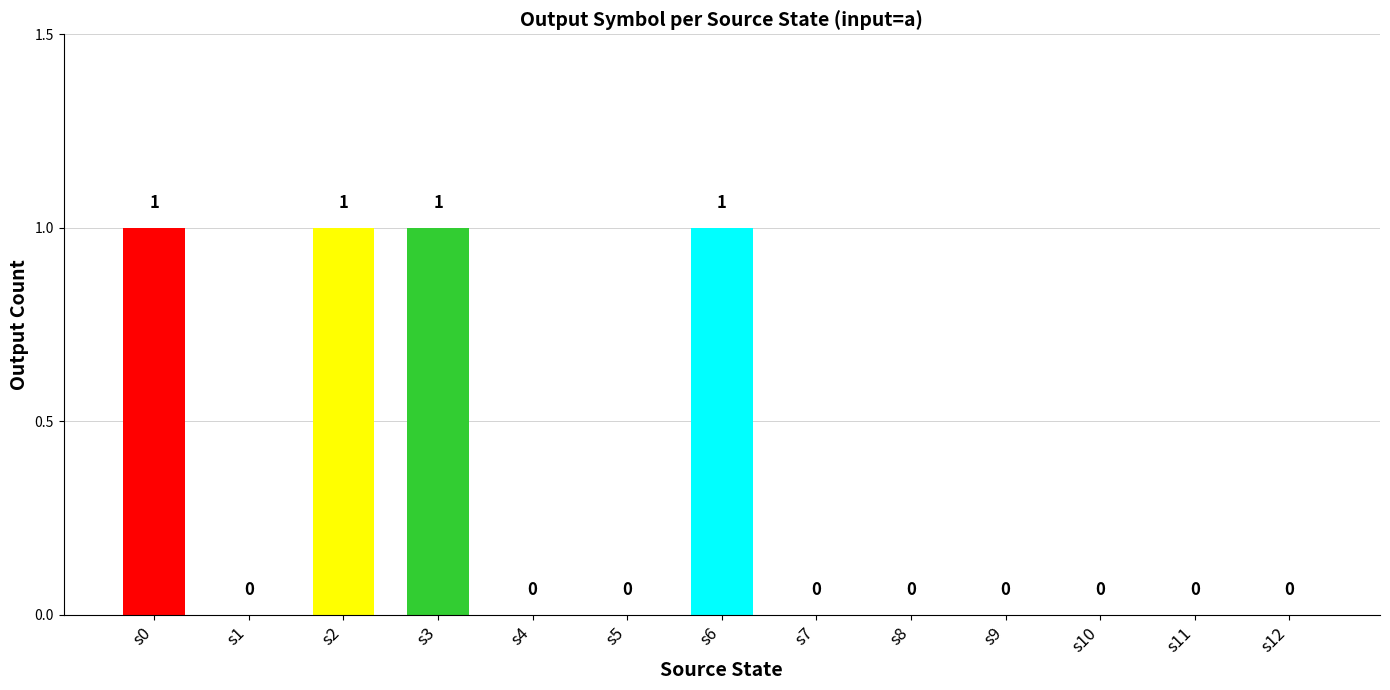

Reading right to left, what are all the values shown in this chart?

0	0	0	0	0	0	1	0	0	1	1	0	1